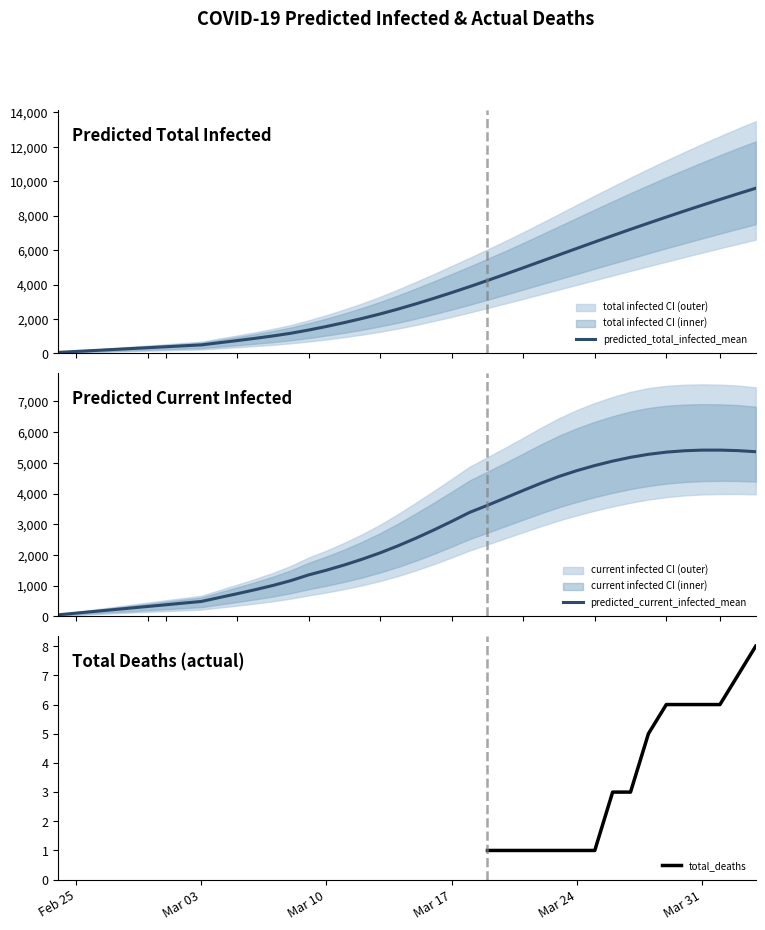

At which label does predicted_current_infected_upper reach its peak?

36